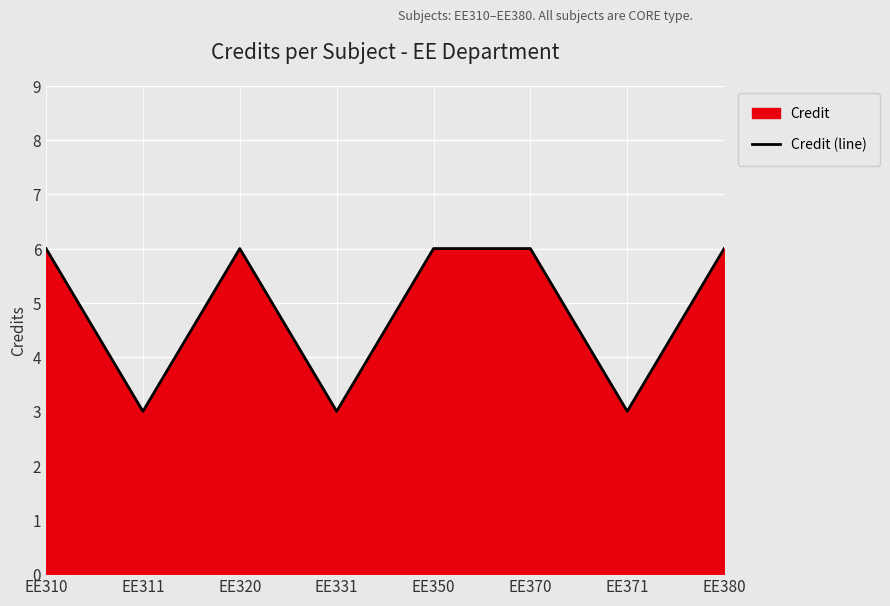

True or false: the data shows 6 at EE350.

True